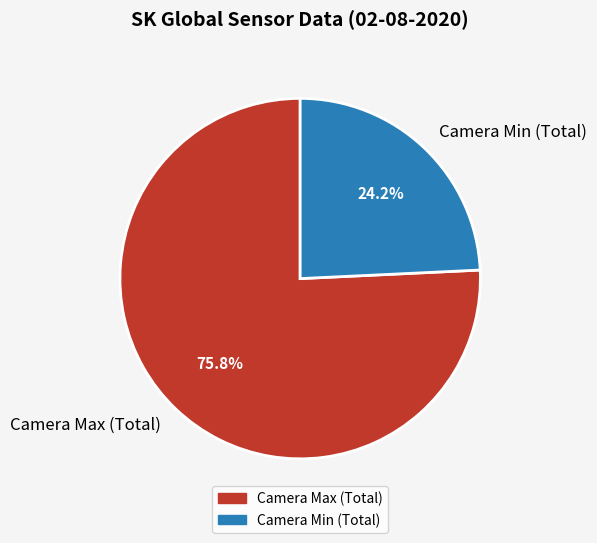

How many slices are in this pie chart?

2